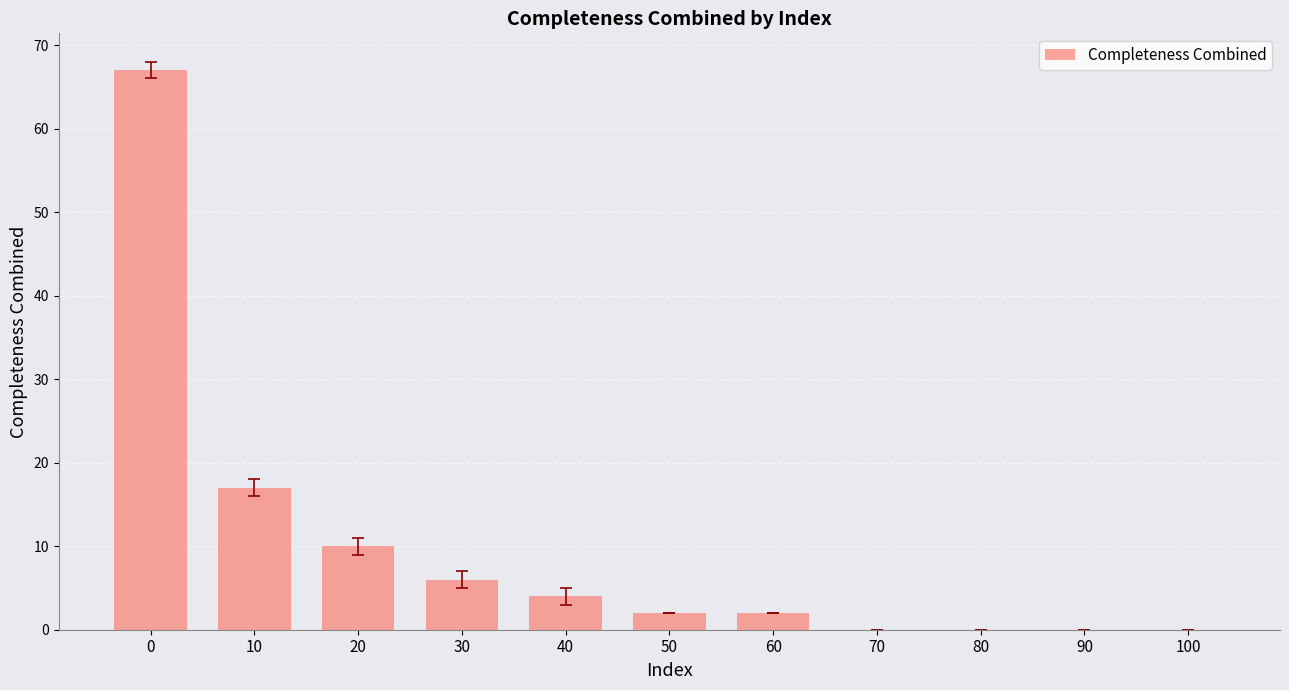

Reading left to right, list all the values displayed in this chart.

0=67	10=17	20=10	30=6	40=4	50=2	60=2	70=0	80=0	90=0	100=0